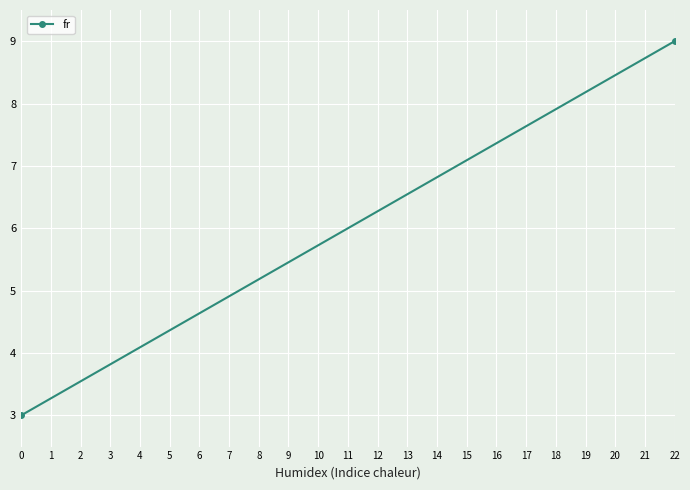

What is the average value?

6